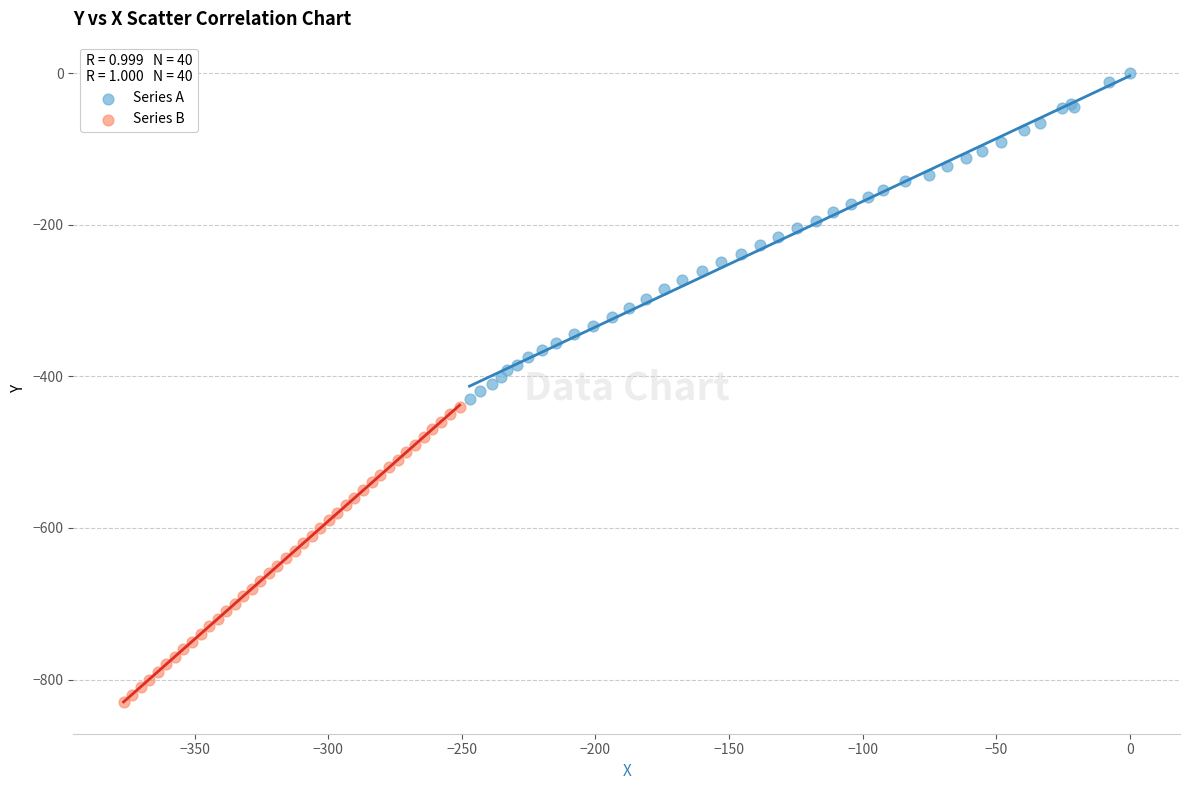

Which series contains the highest Y value?

Series A